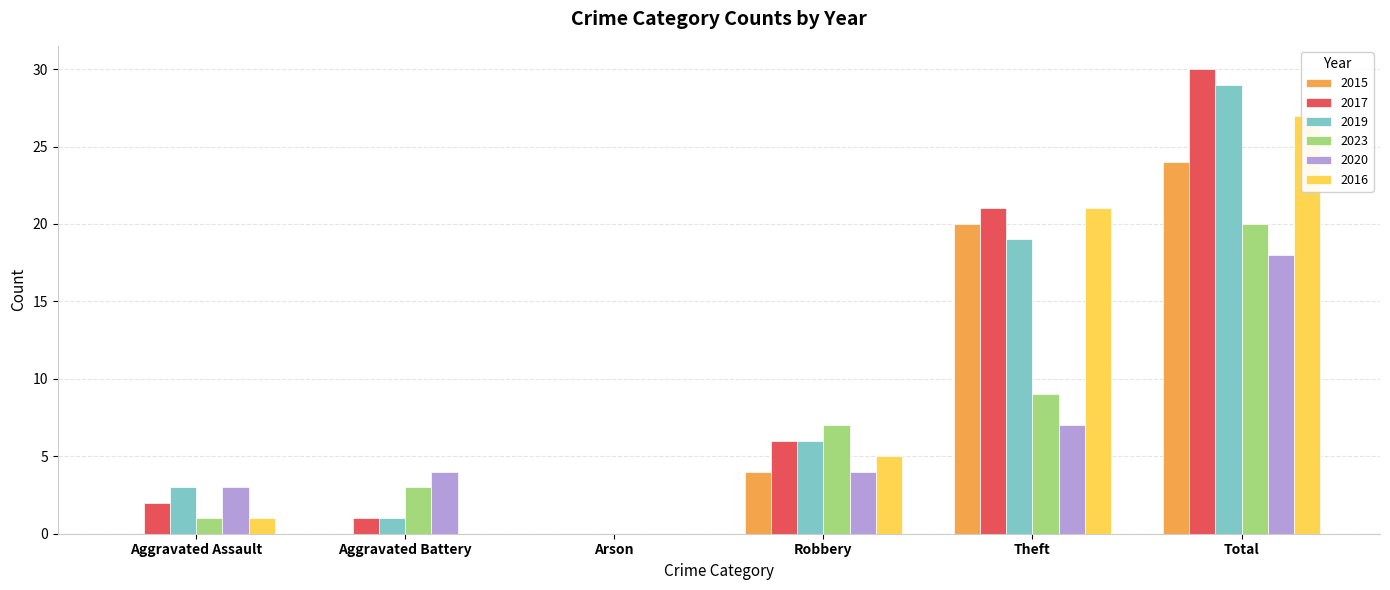

The 2016 series shows 21 at Theft. True or false?

True